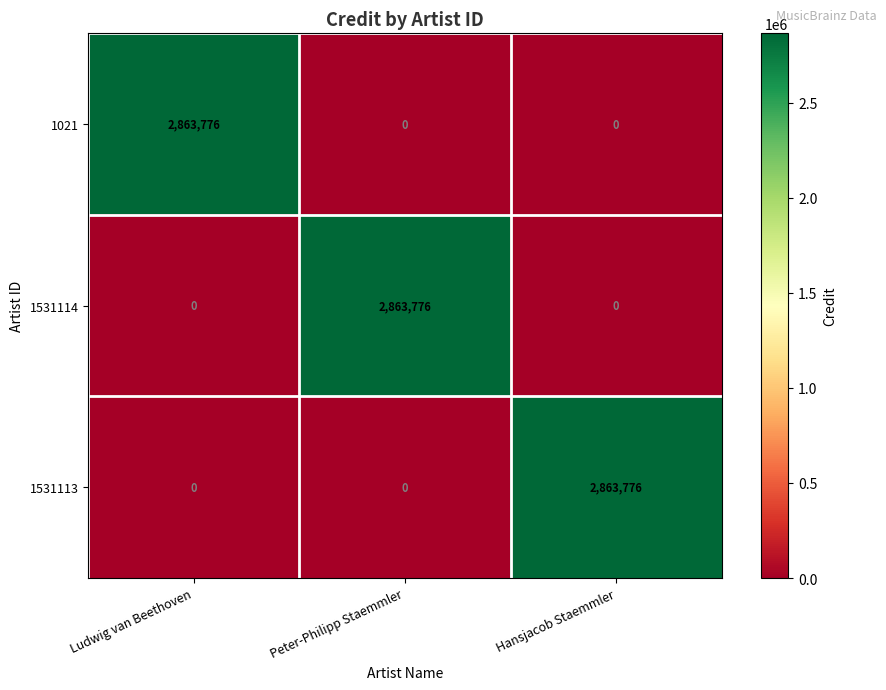

At how many categories does at least one series exceed 2751889?

3